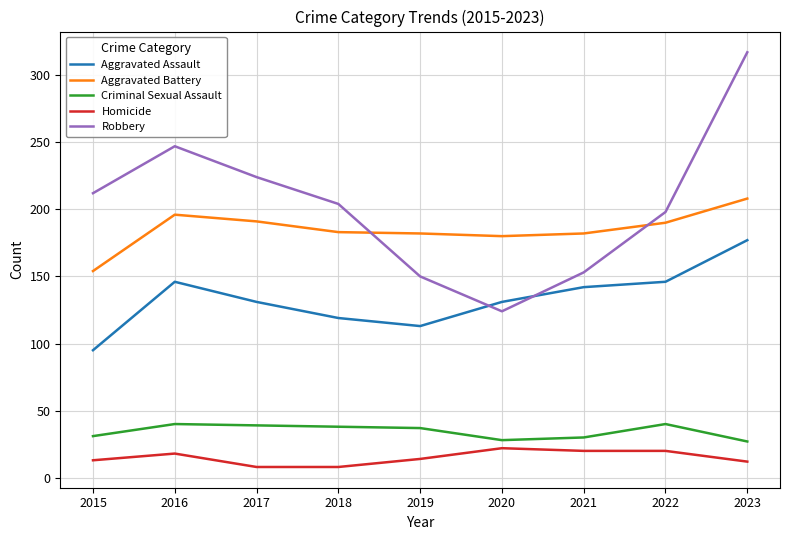

What value does the Aggravated Assault series have at 2019?

113